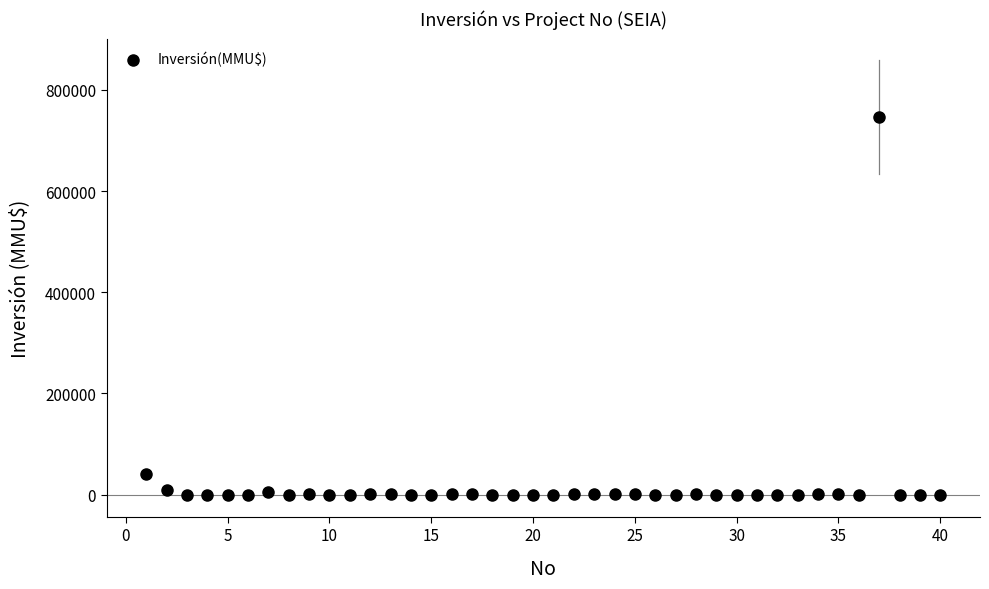

What is the range of X values (max minus min)?

39